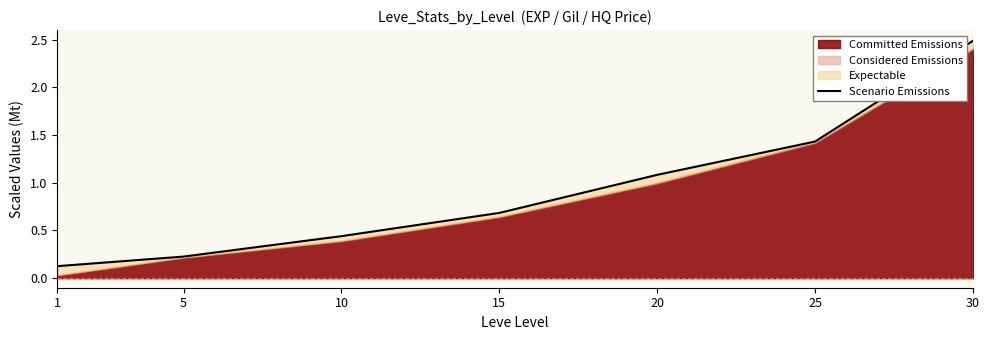

Reading left to right, extract all data points from this chart.

0.1	0.2	0.4	0.7	1.1	1.4	2.5